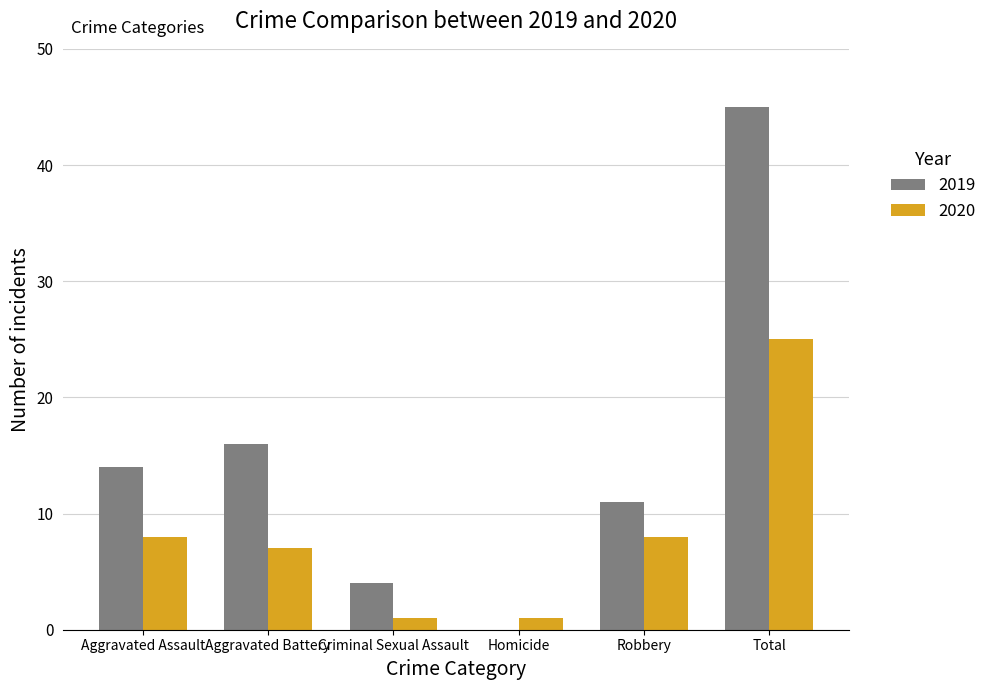

What are all the series names shown in the legend?

2019, 2020